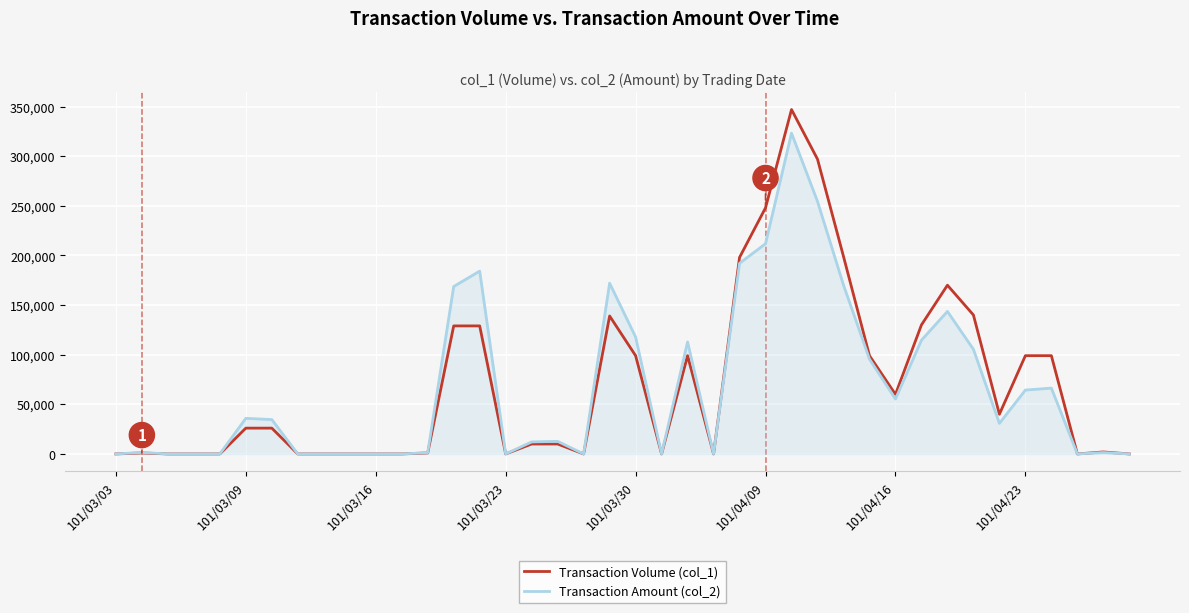

How many lines are shown in the chart?

2